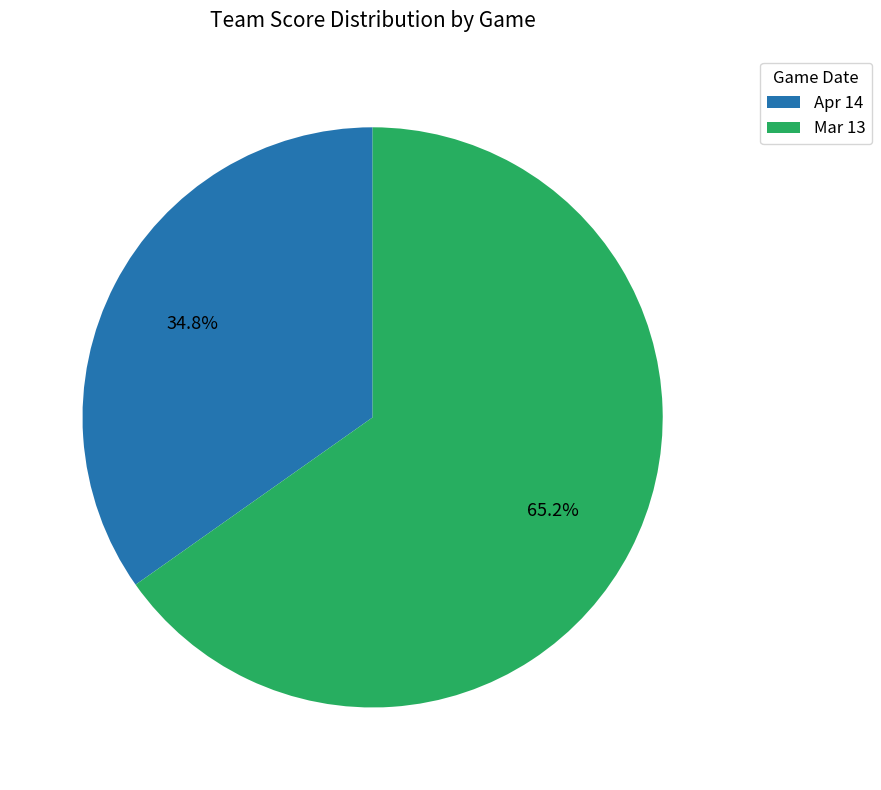

Between Apr 14 and Mar 13, which is larger?

Mar 13